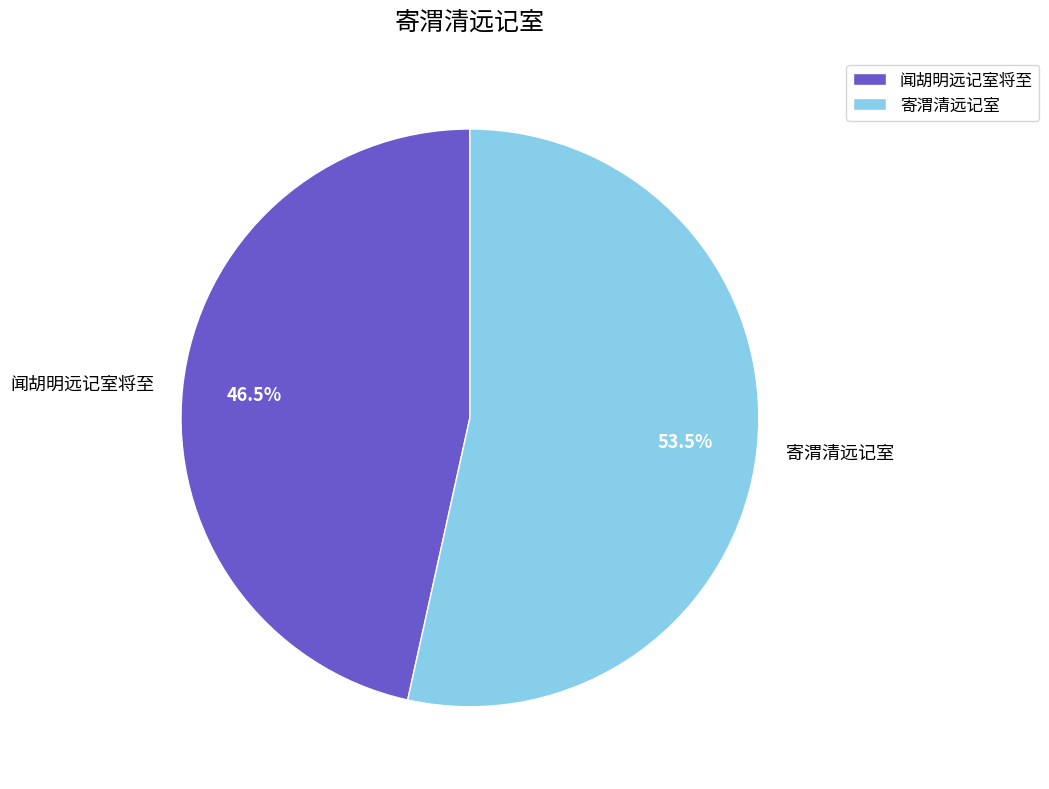

Which slice is the smallest?

闻胡明远记室将至